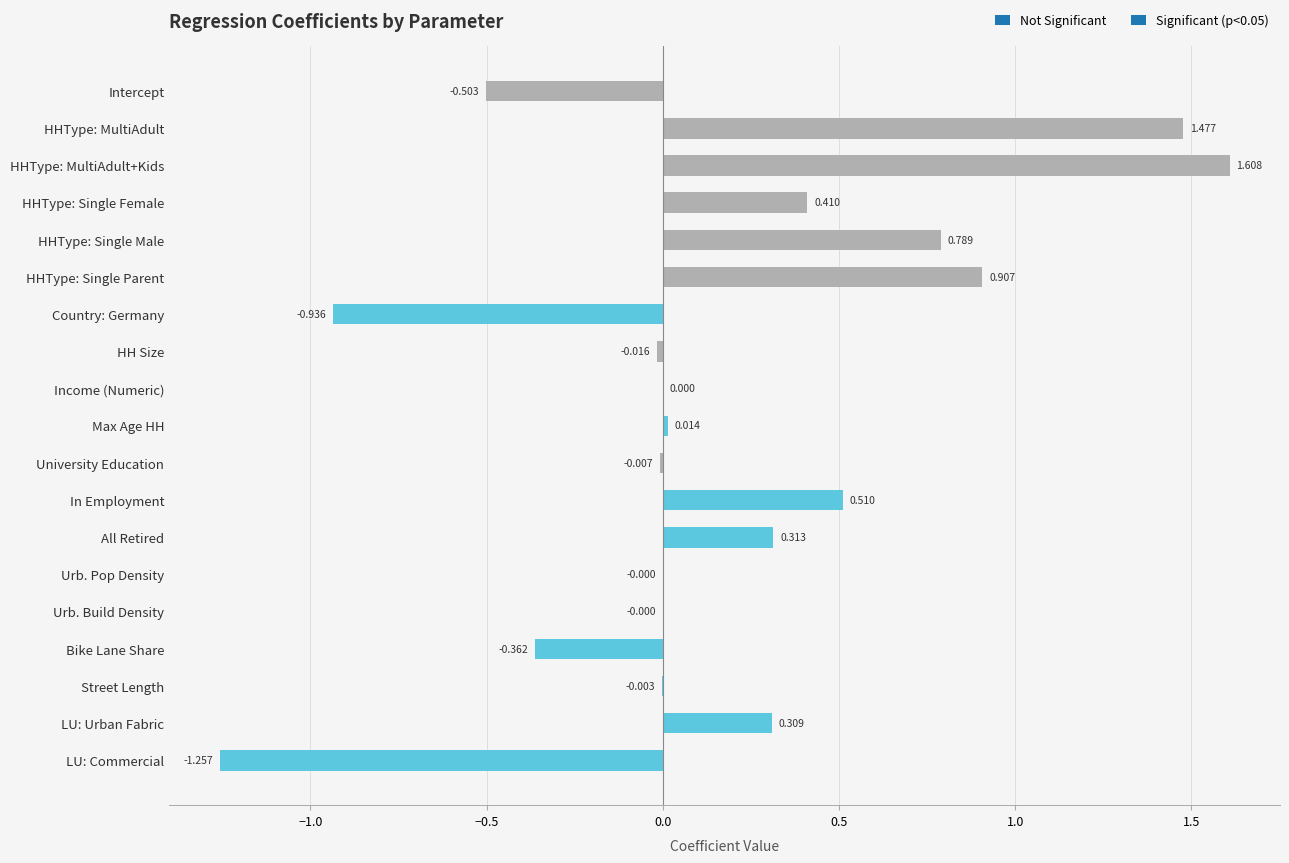

Between University Education and Street Length, which is larger?

Street Length